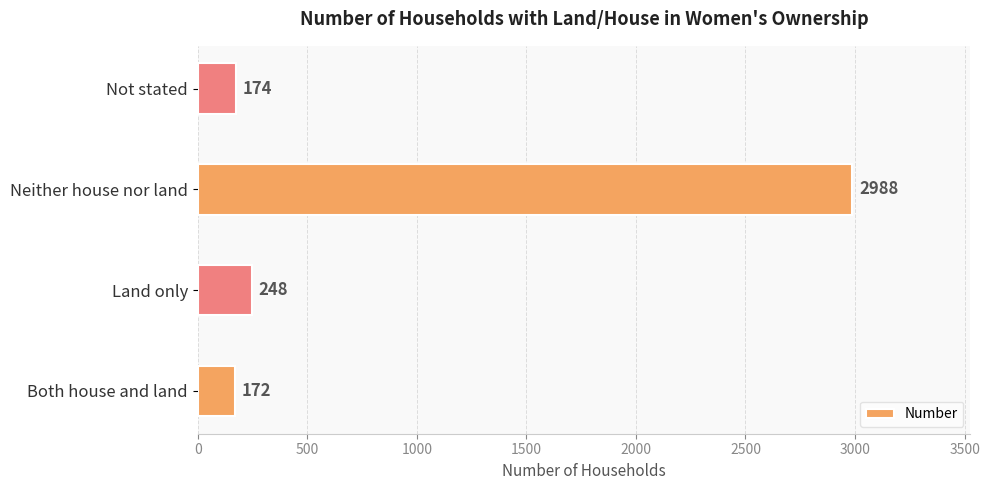

What is the difference between the maximum and second lowest values?

2814